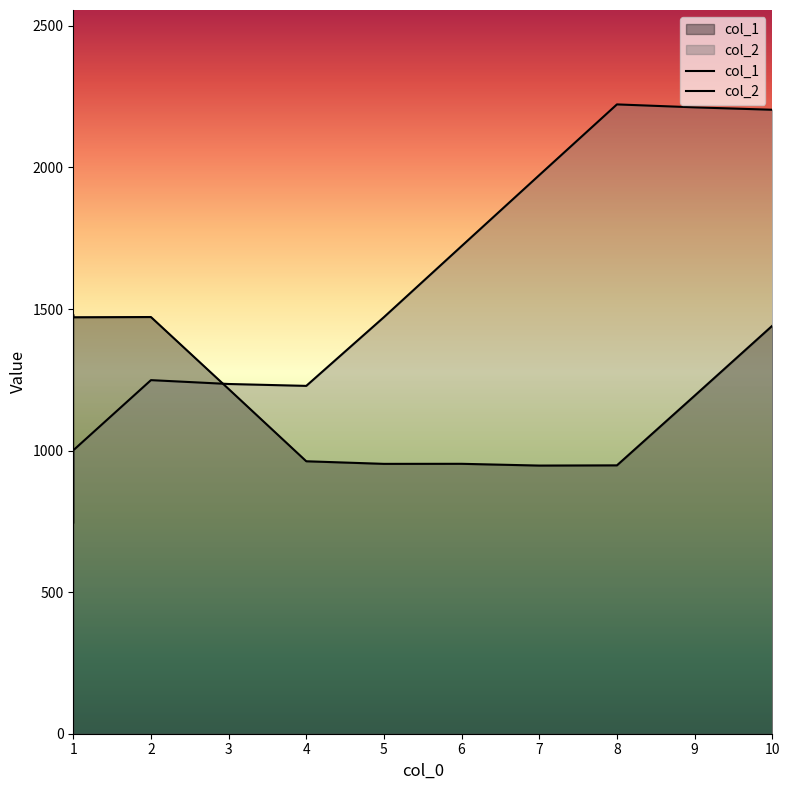

Which category has the highest value across all series?

8